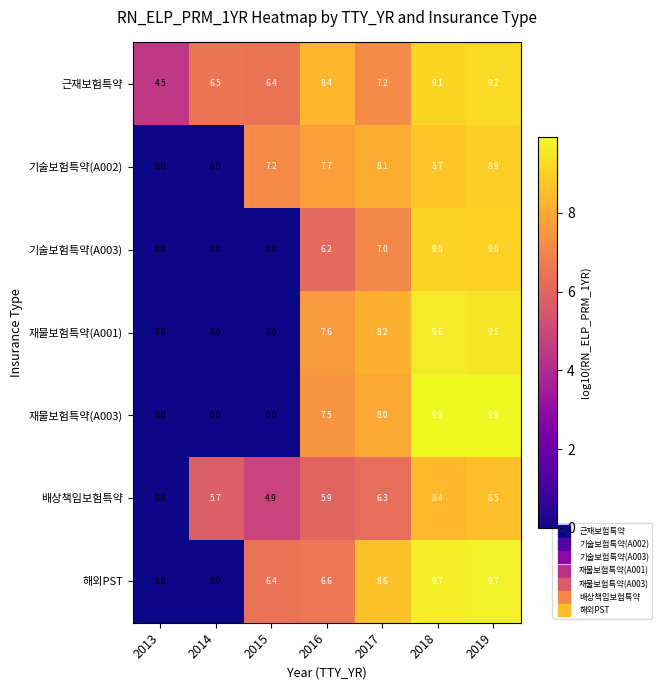

At how many categories does at least one series exceed 5?

6